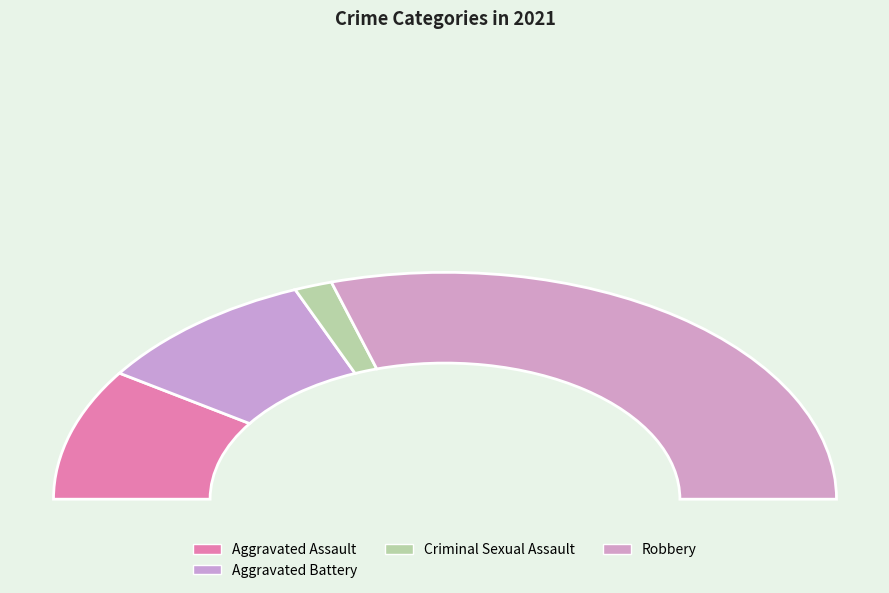

To the nearest percent, what is the combined percentage of Robbery and Aggravated Battery?

78%